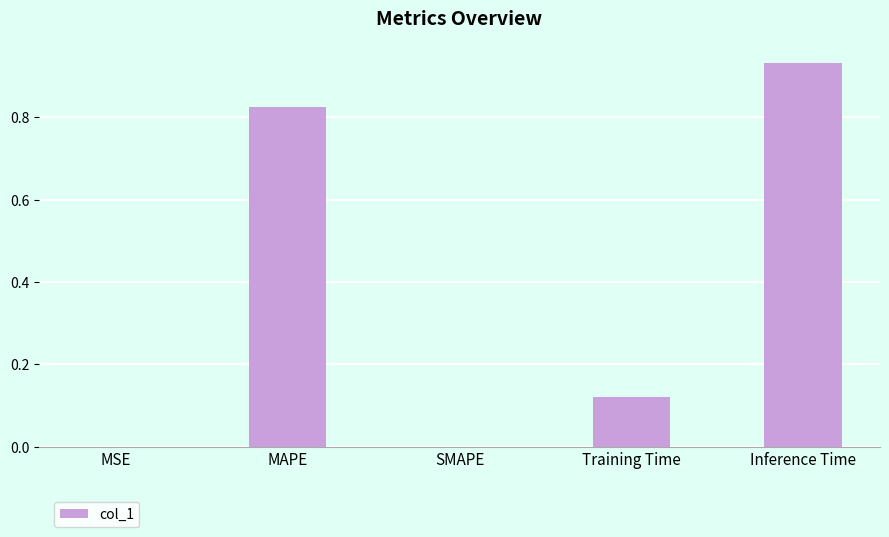

Between MSE and Inference Time, which is larger?

Inference Time